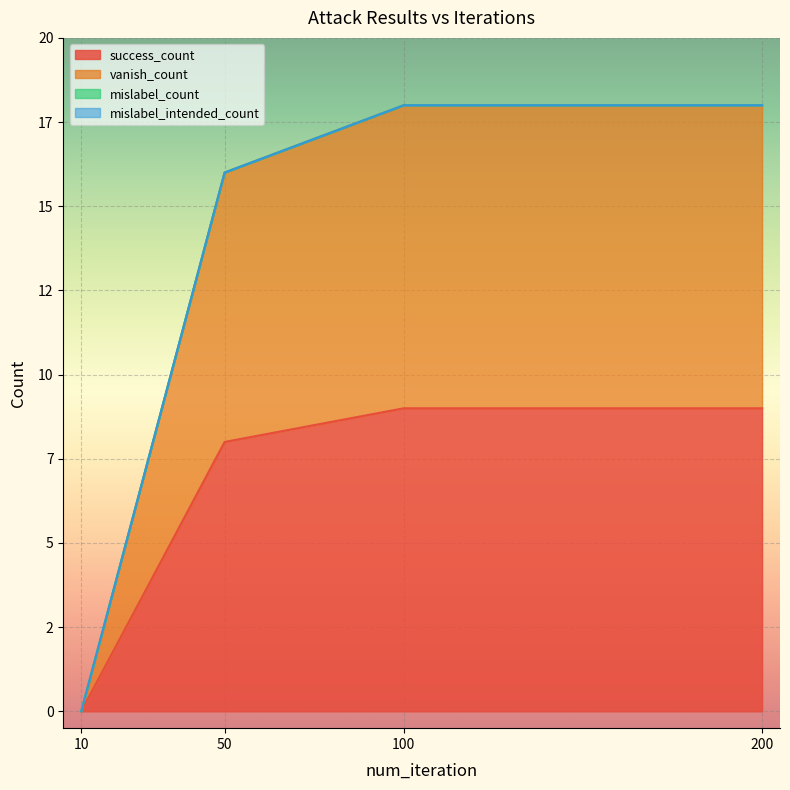

Does the chart display data point markers on the line(s)?

No